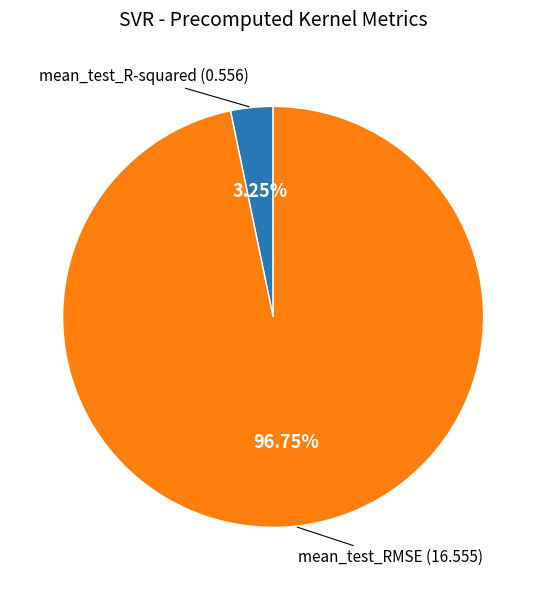

Does any single category account for the majority?

Yes